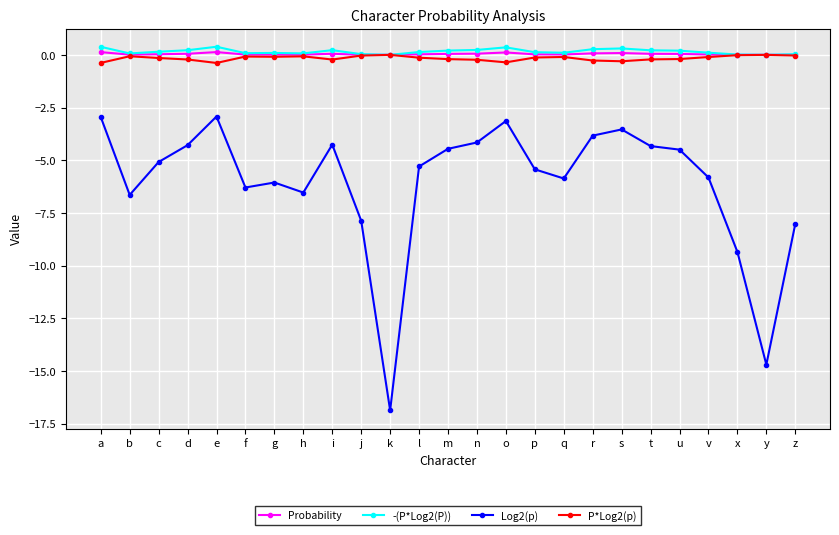

True or false: Log2(p) and Probability cross at least once.

False